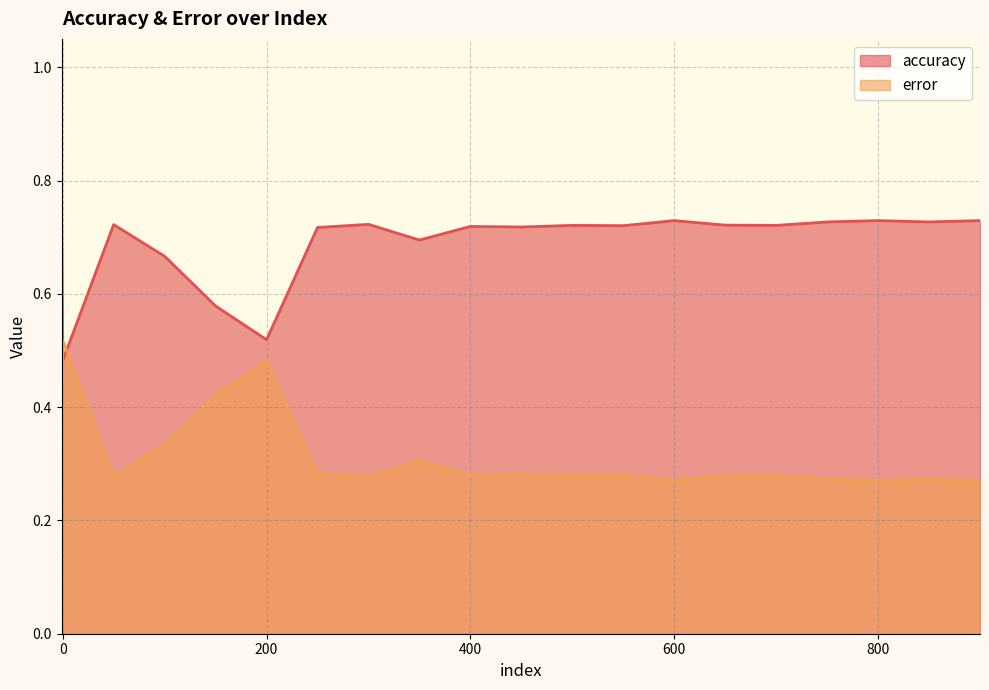

After their last crossing, which series has the higher values: accuracy or error?

accuracy